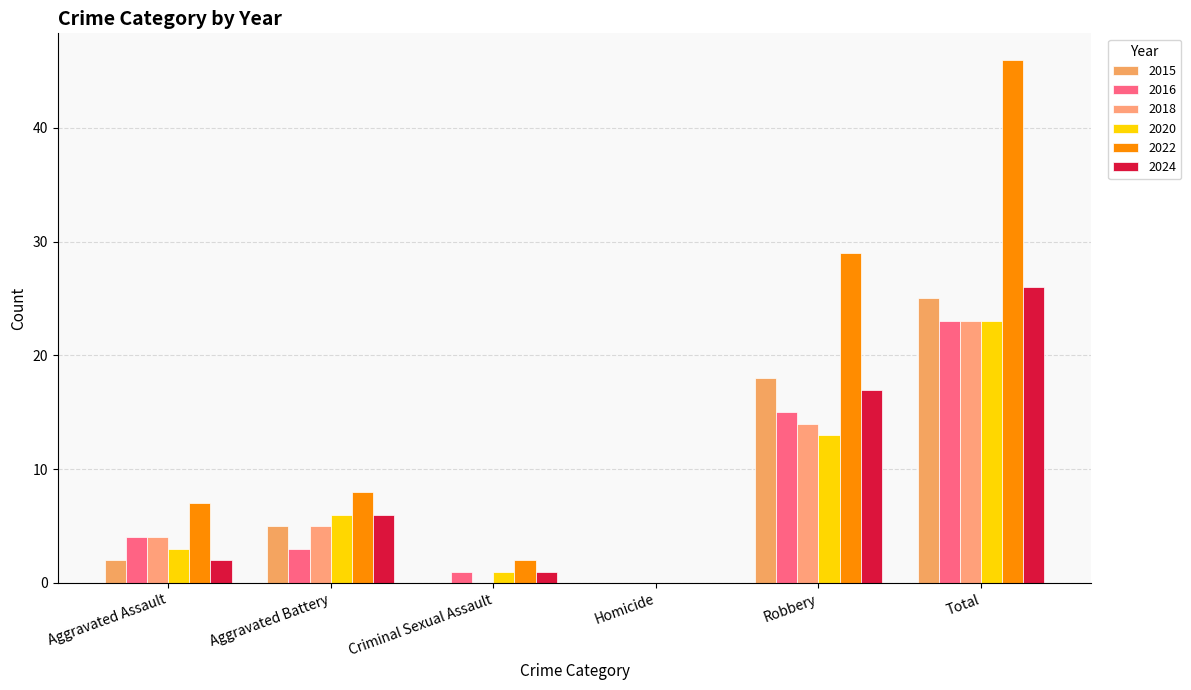

Are the bars horizontal?

No